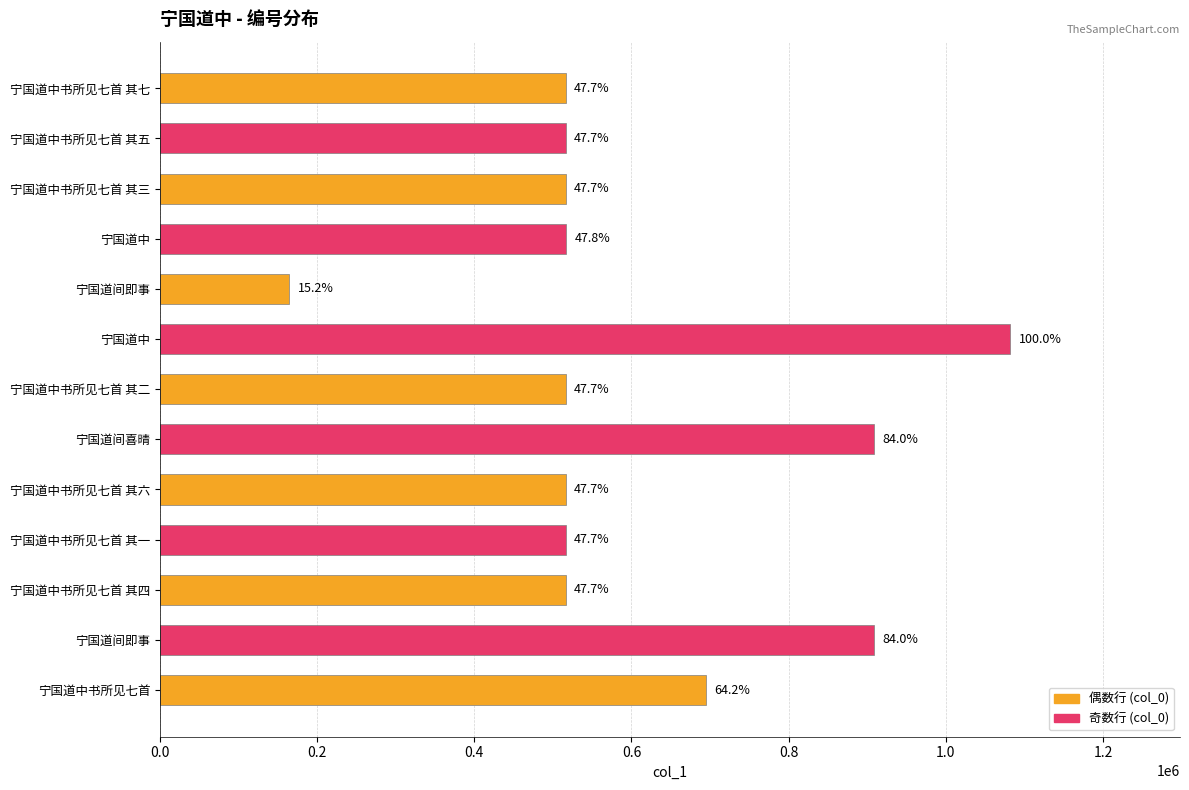

How many bars are there in total?

13